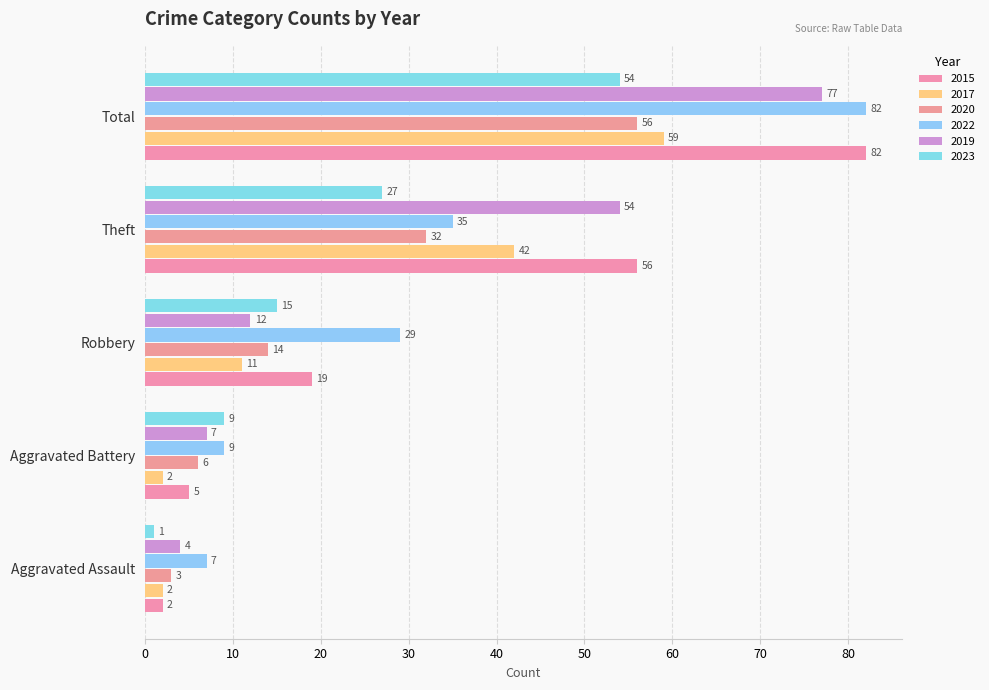

True or false: 2019 has a value of 2 at Aggravated Assault.

False